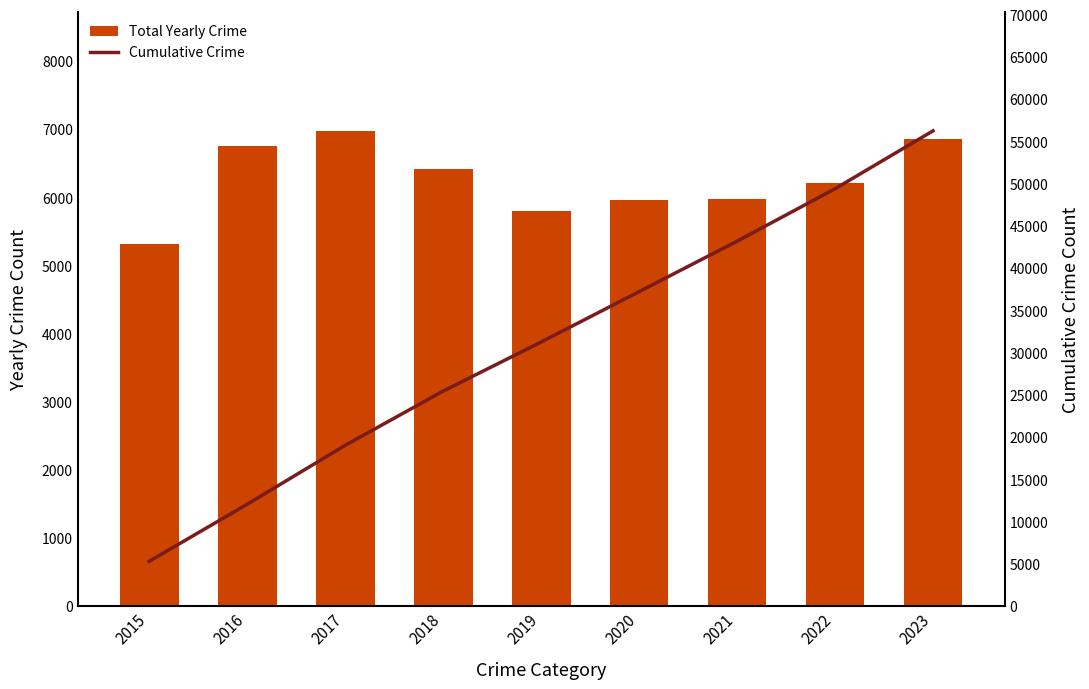

What are all the series names shown in the legend?

Total Yearly Crime, Cumulative Crime